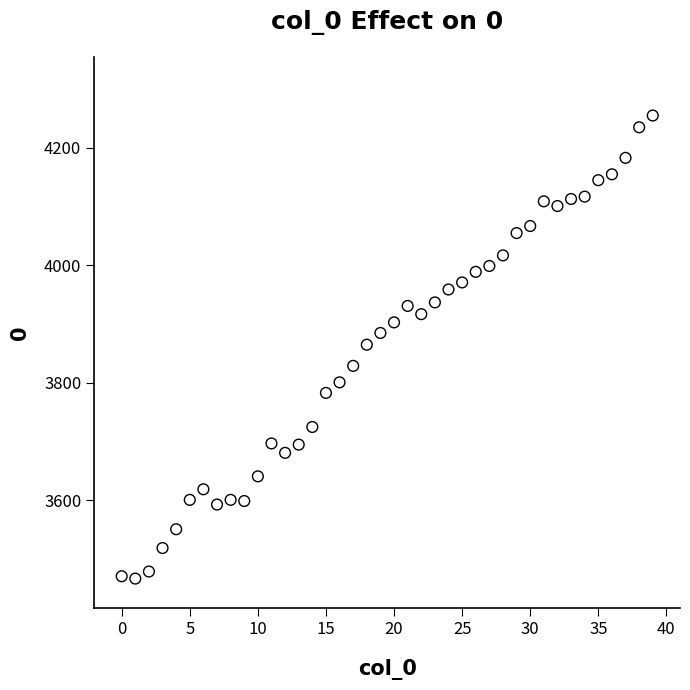

What is the range of Y values (max minus min)?

788